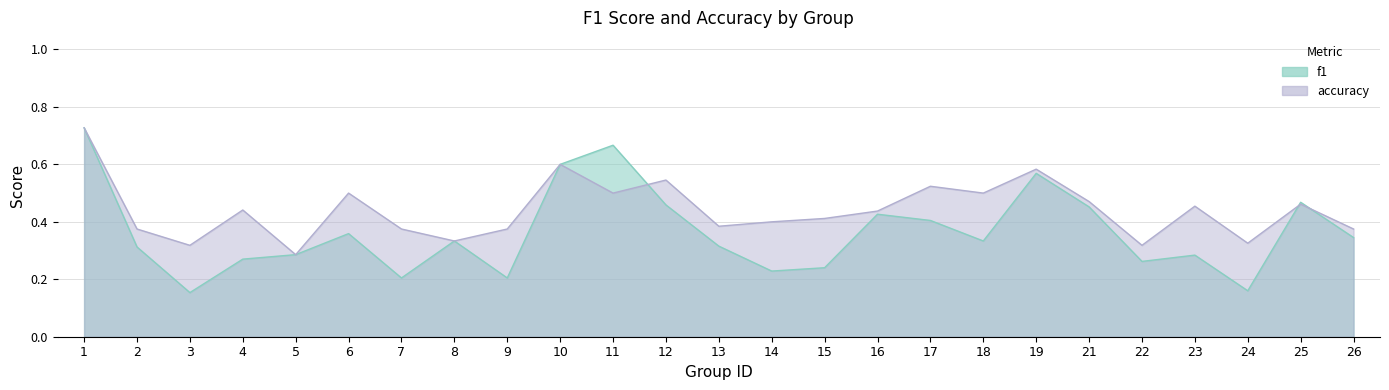

What is the average value of the f1 series?

0.4